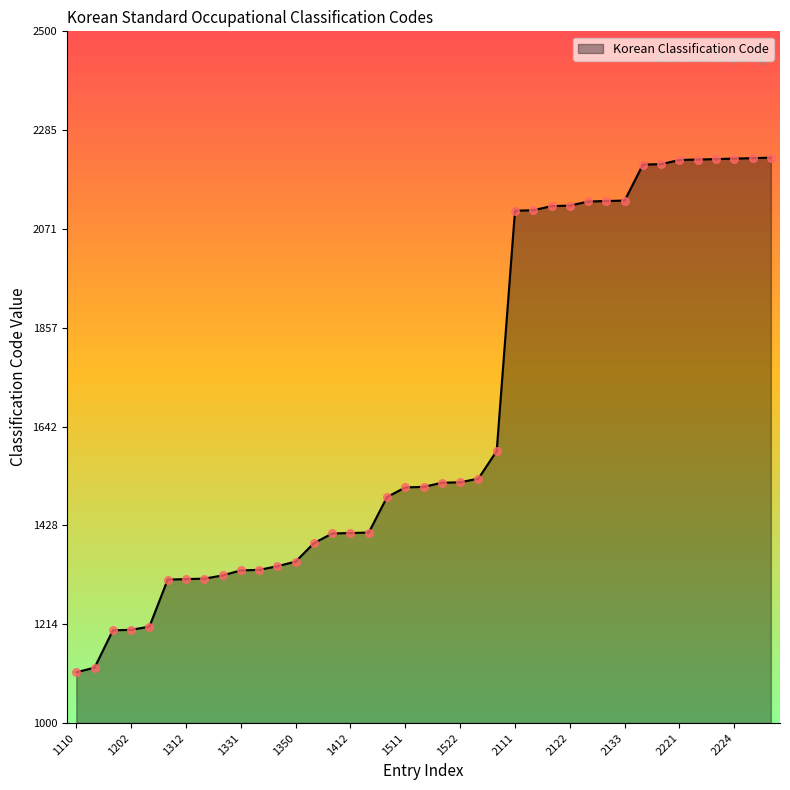

What is the difference between the maximum and minimum values?

1116